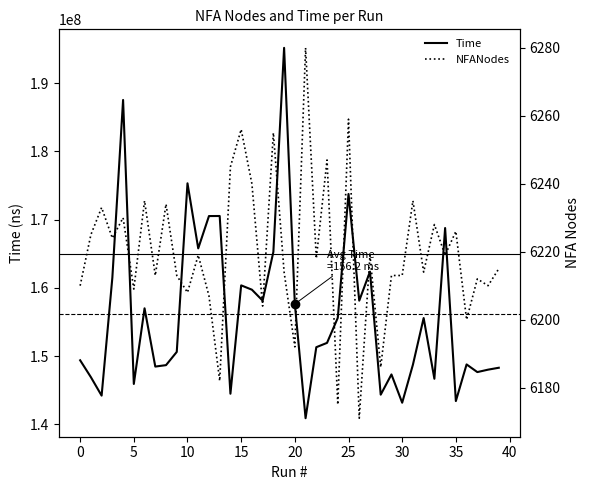

Reading right to left, list all the values displayed in this chart.

Time: 39=148280031	38=148000880	37=147643988	36=148767192	35=143391302	34=168771748	33=146665162	32=155571851	31=148725169	30=143151172	29=147299703	28=144332908	27=162376809	26=158120222	25=173764033	24=155597965	23=151928792	22=151293951	21=140881352	20=157626756	19=195193756	18=165265863	17=158128025	16=159727586	15=160363328	14=144470081	13=170535197	12=170525592	11=165785743	10=175329375	9=150601779	8=148663036	7=148452923	6=156994916	5=145903652	4=187551646	3=161493736	2=144192733	1=146901089	0=149375019
NFANodes: 39=6215	38=6210	37=6212	36=6200	35=6226	34=6219	33=6228	32=6214	31=6235	30=6213	29=6213	28=6186	27=6219	26=6171	25=6259	24=6175	23=6247	22=6218	21=6280	20=6192	19=6214	18=6255	17=6204	16=6240	15=6256	14=6245	13=6182	12=6207	11=6219	10=6208	9=6213	8=6234	7=6213	6=6235	5=6209	4=6230	3=6224	2=6233	1=6225	0=6210